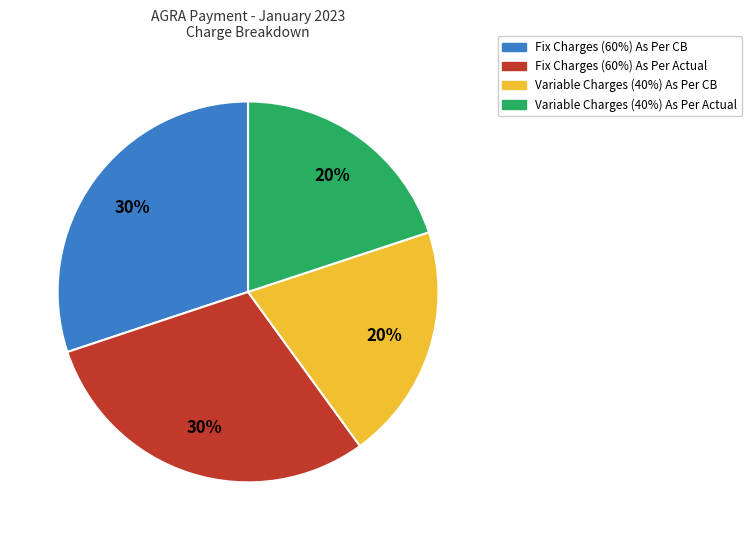

Does Fix Charges (60%) As Per CB account for over 50% of the chart?

No